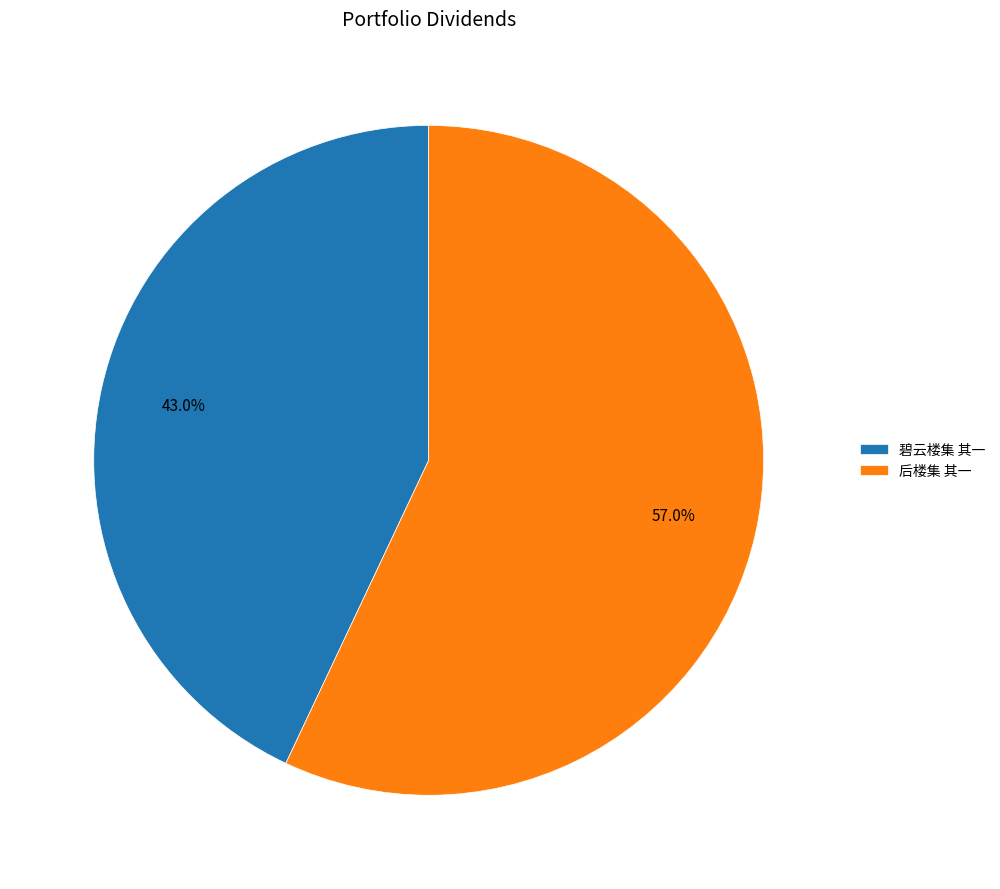

Which slice is the smallest?

碧云楼集 其一